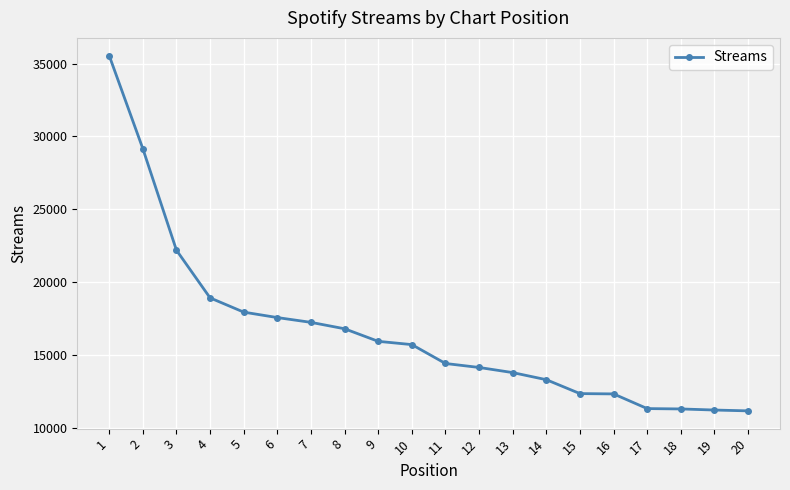

What is the difference between the values at 7 and 17?

5908